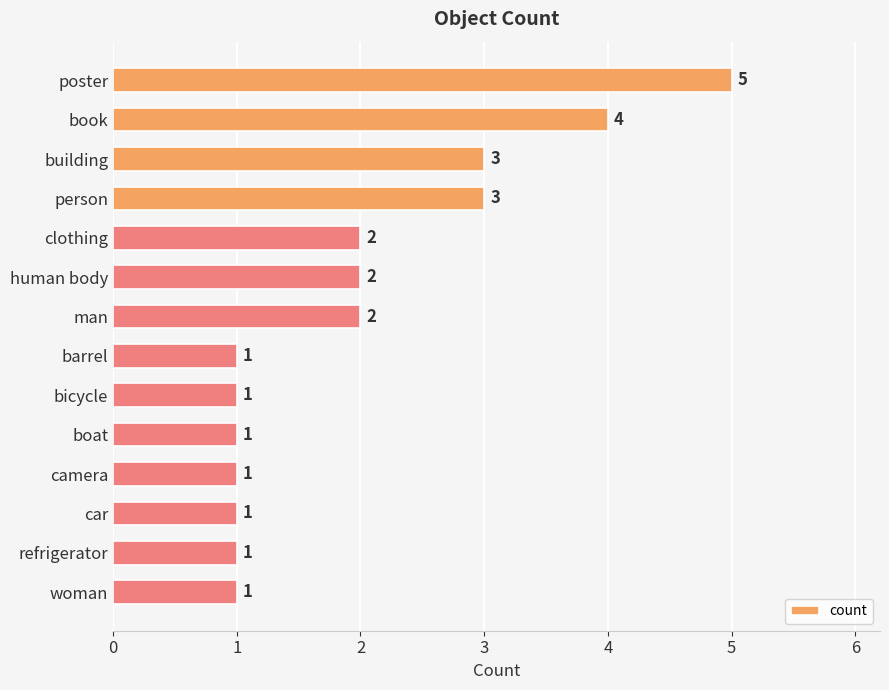

What is the difference between the maximum and minimum values?

4